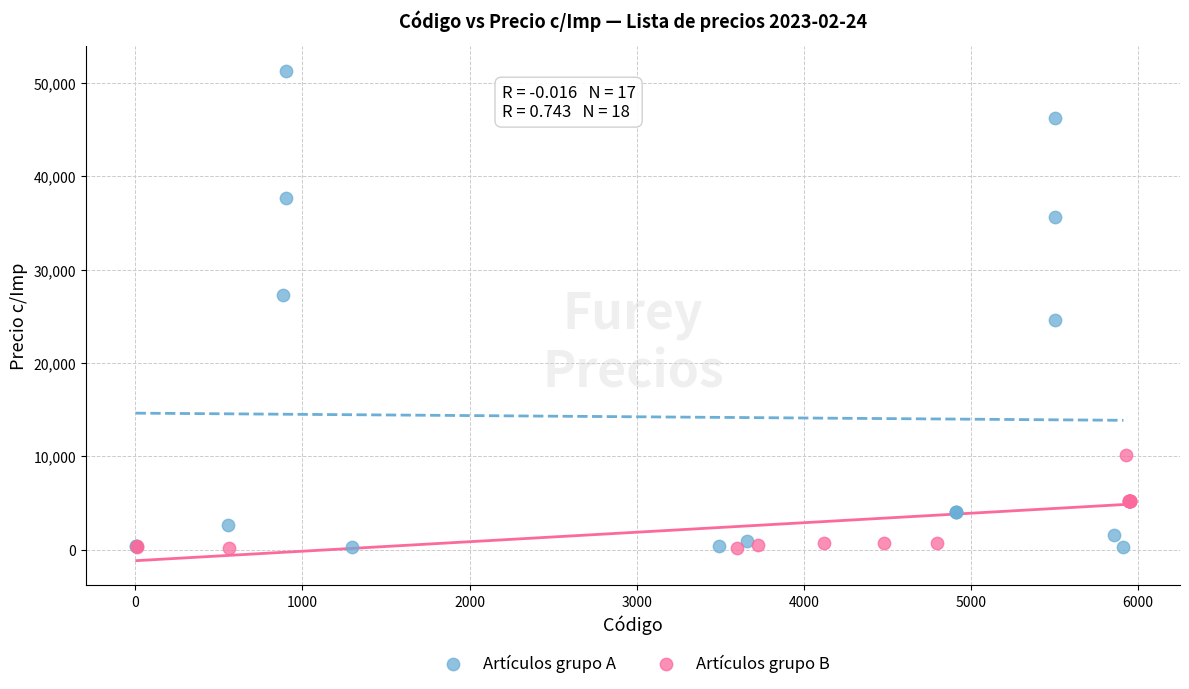

Which series has the widest spread of Y values?

Artículos grupo A